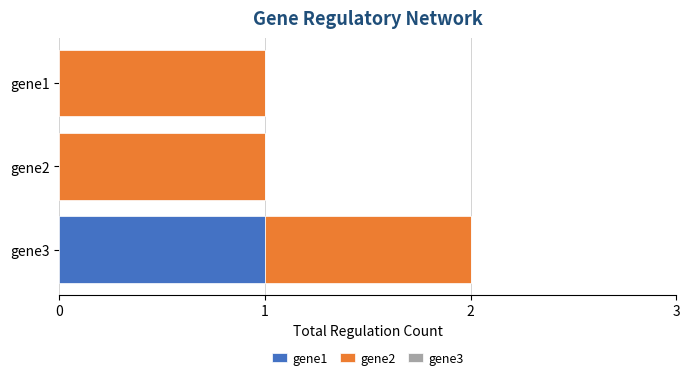

Is it true that gene1 equals 1 at gene3?

True